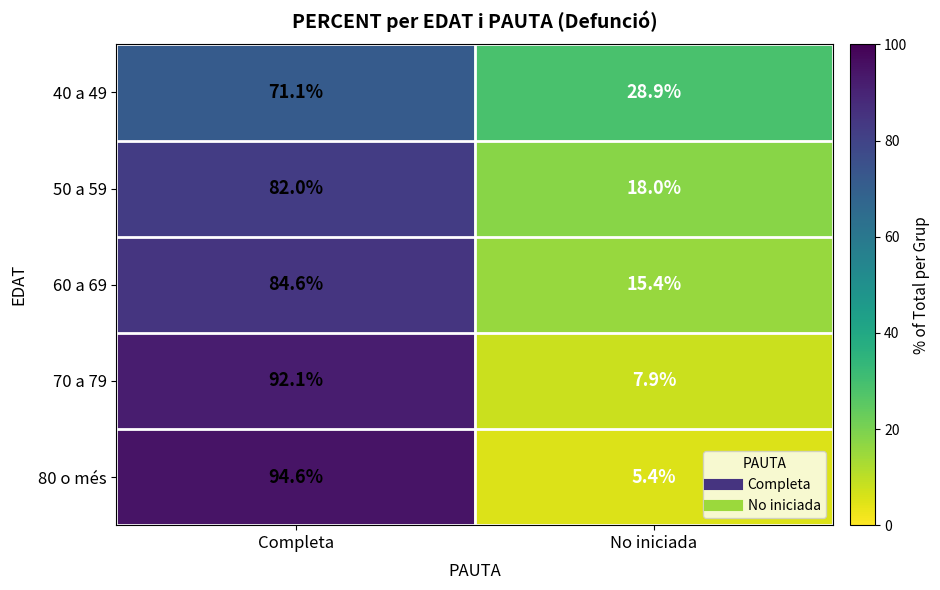

At how many categories does at least one series exceed 64?

1